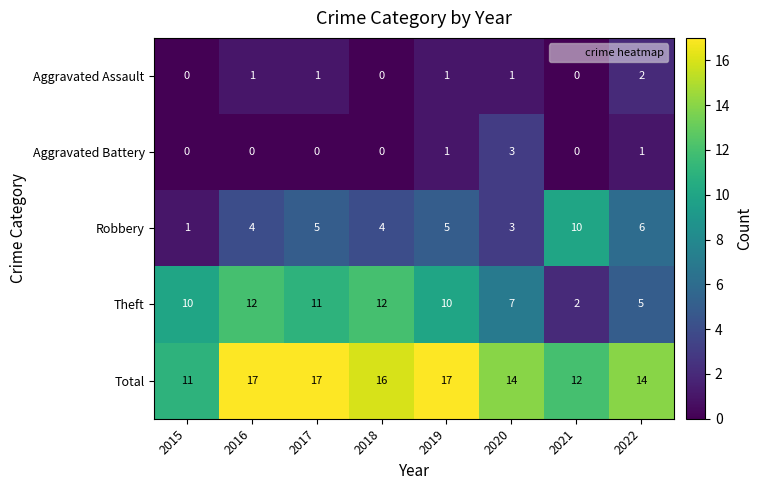

What is the approximate value of Total at 2017?

17